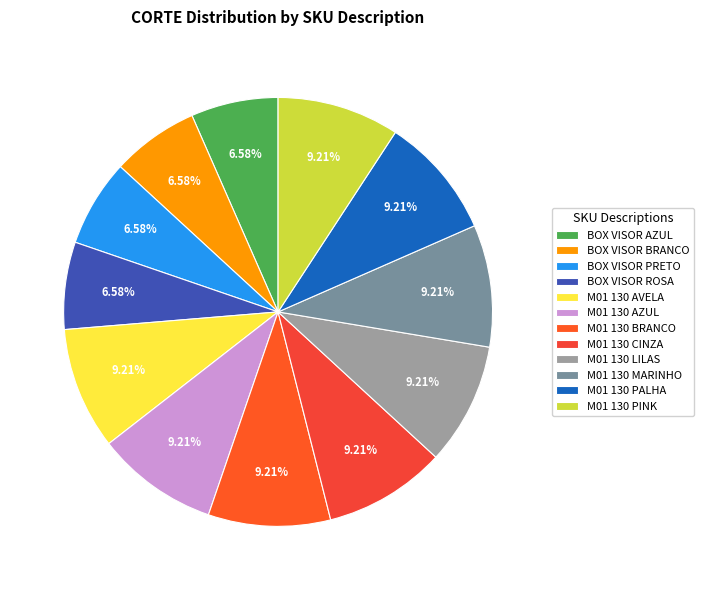

Is there a majority slice in this chart?

No